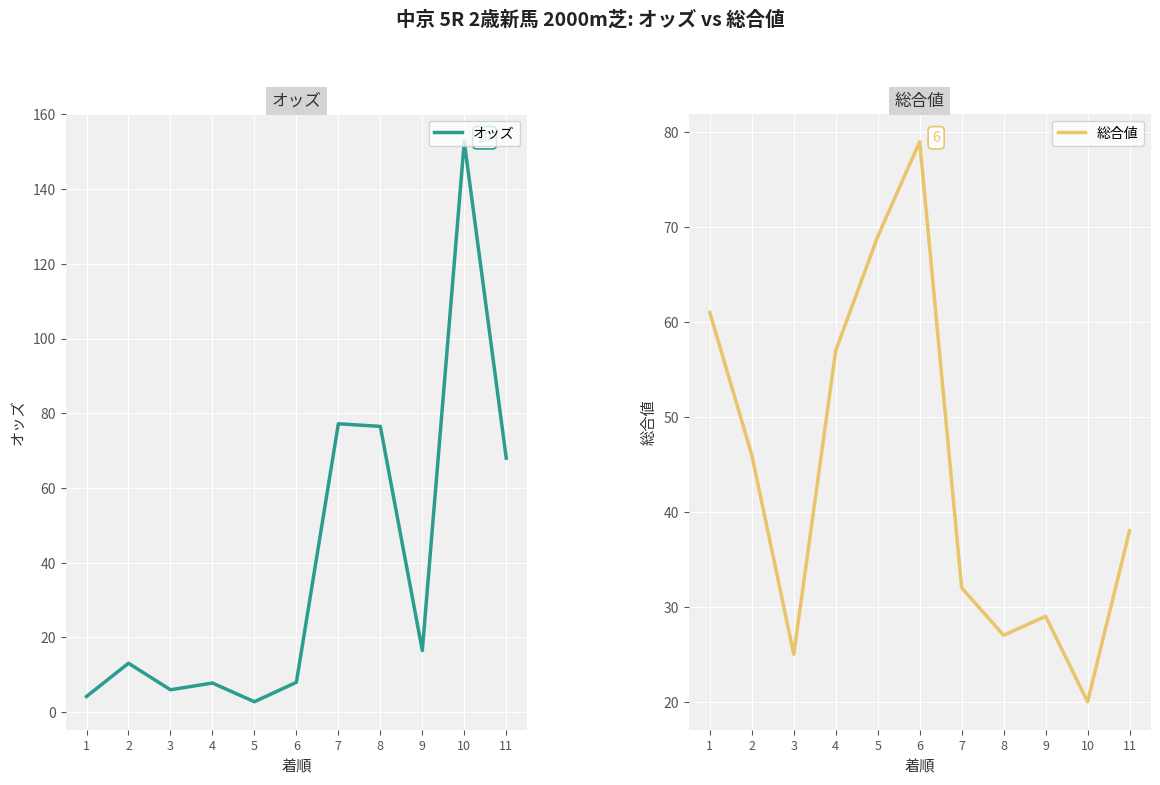

Which series has the largest total across all categories?

総合値